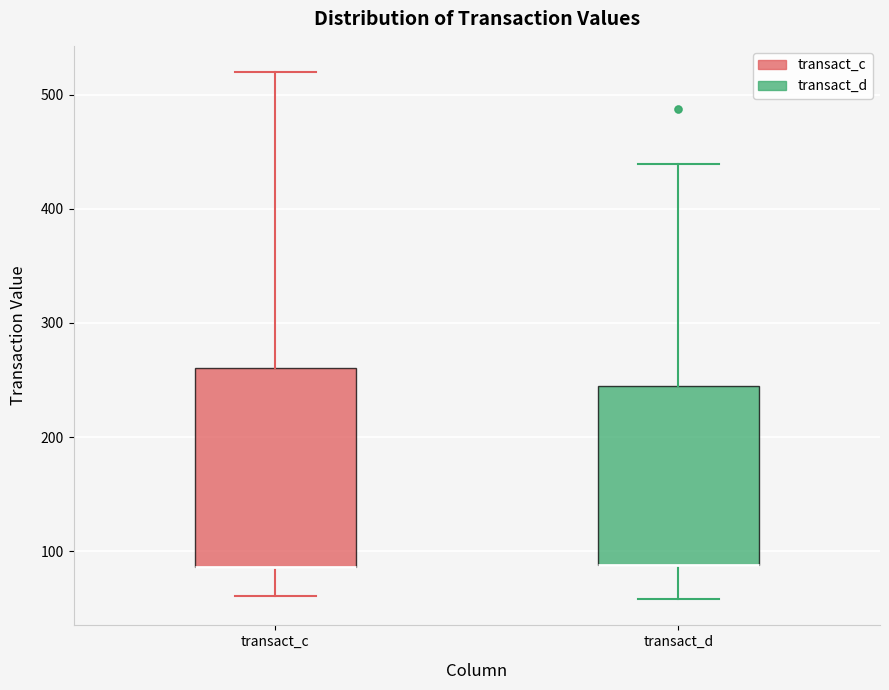

Which box is the tallest, from its lower edge to its upper edge?

transact_c